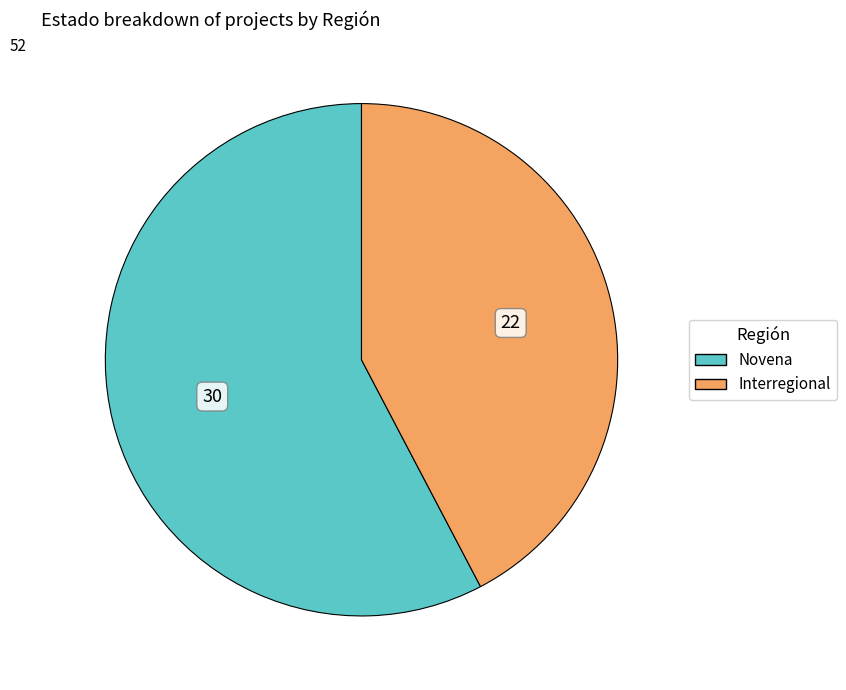

Which category has the smallest portion of the pie?

Interregional